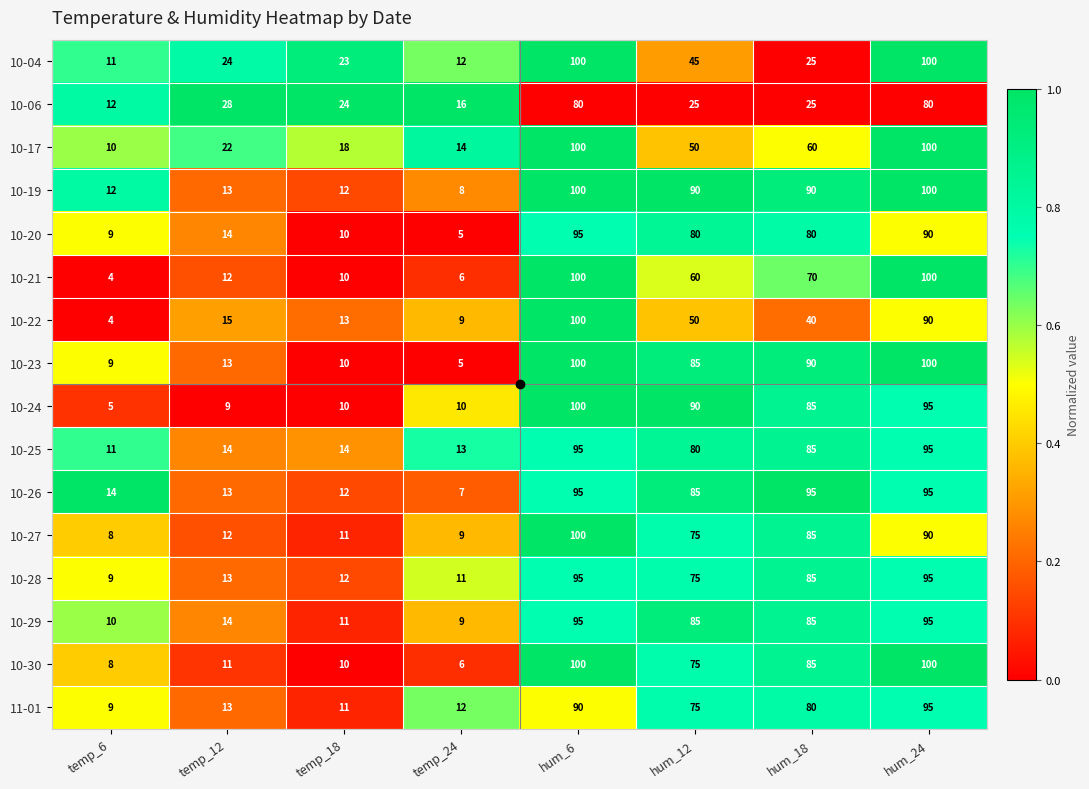

At which label is 10-23 closest to 52?

hum_12